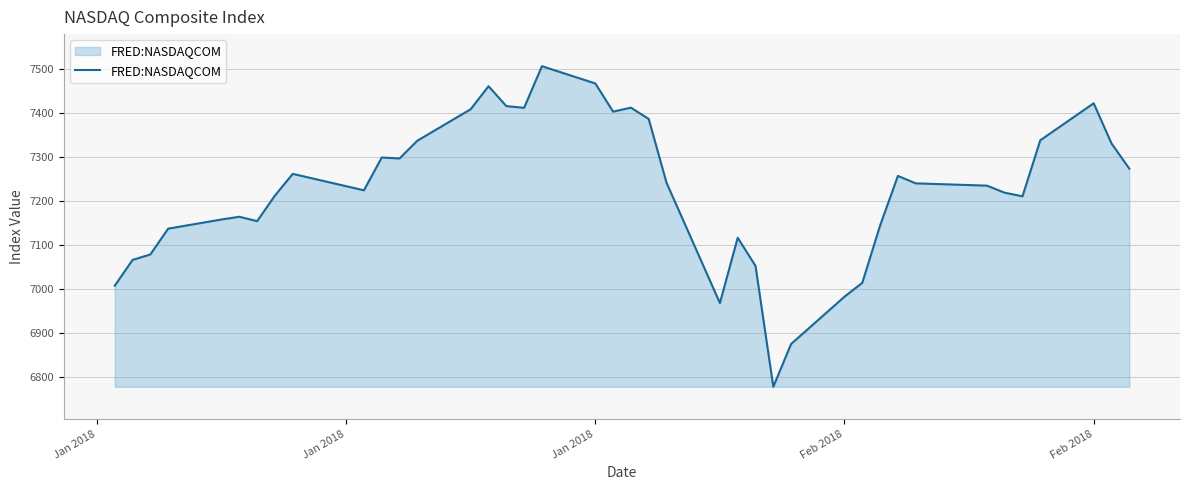

How many distinct data groups are displayed?

1